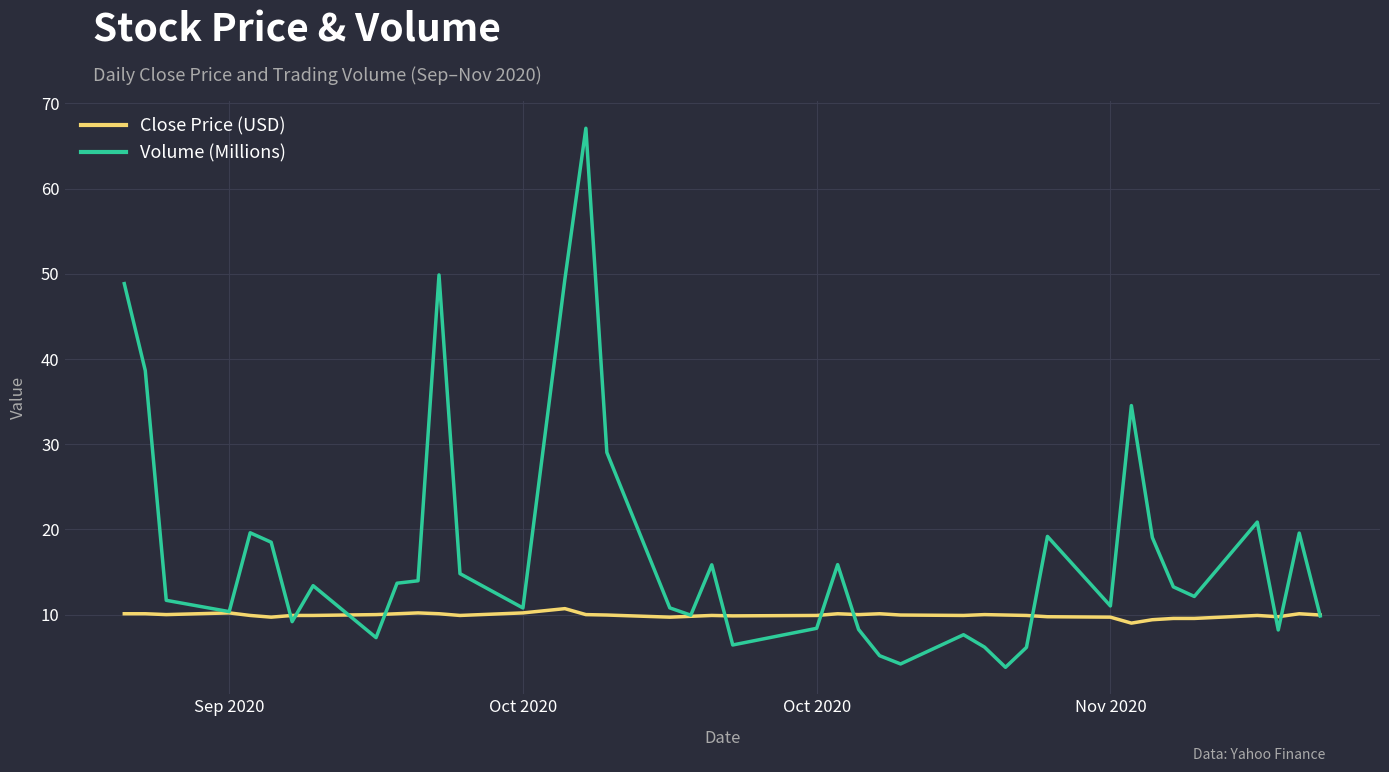

List the series in order of their peak value, highest first.

Volume (Millions), Close Price (USD)